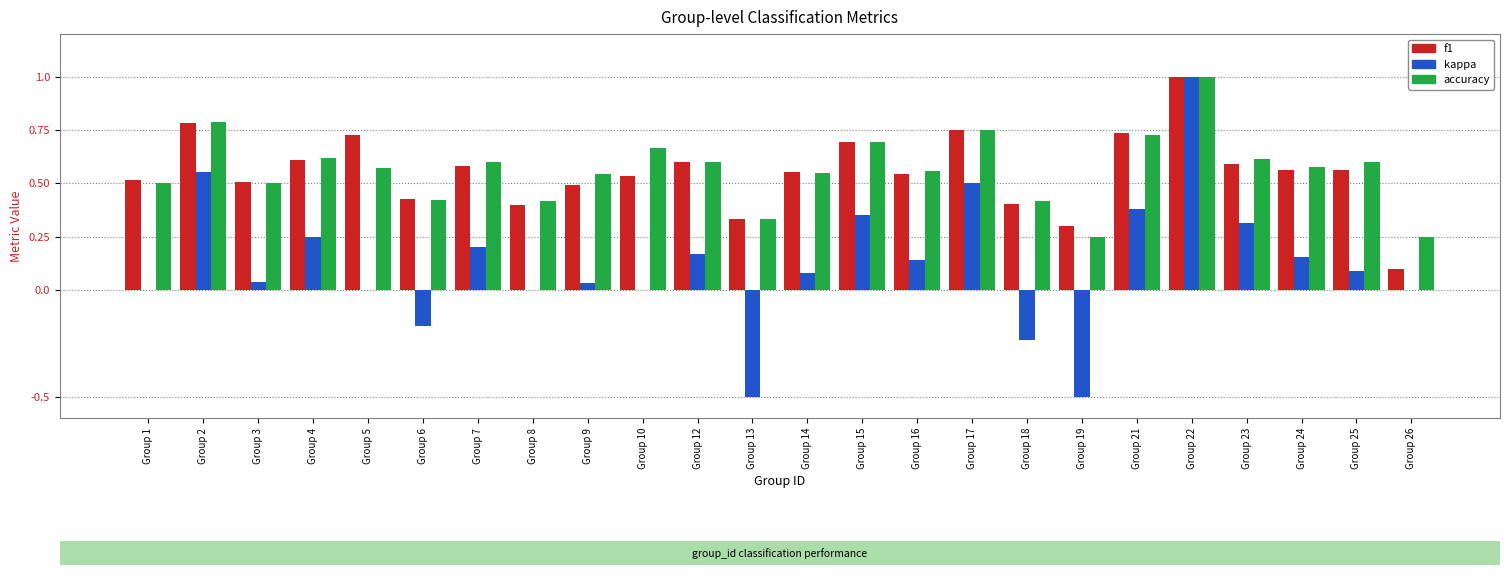

What is the highest value of the accuracy series?

1.0